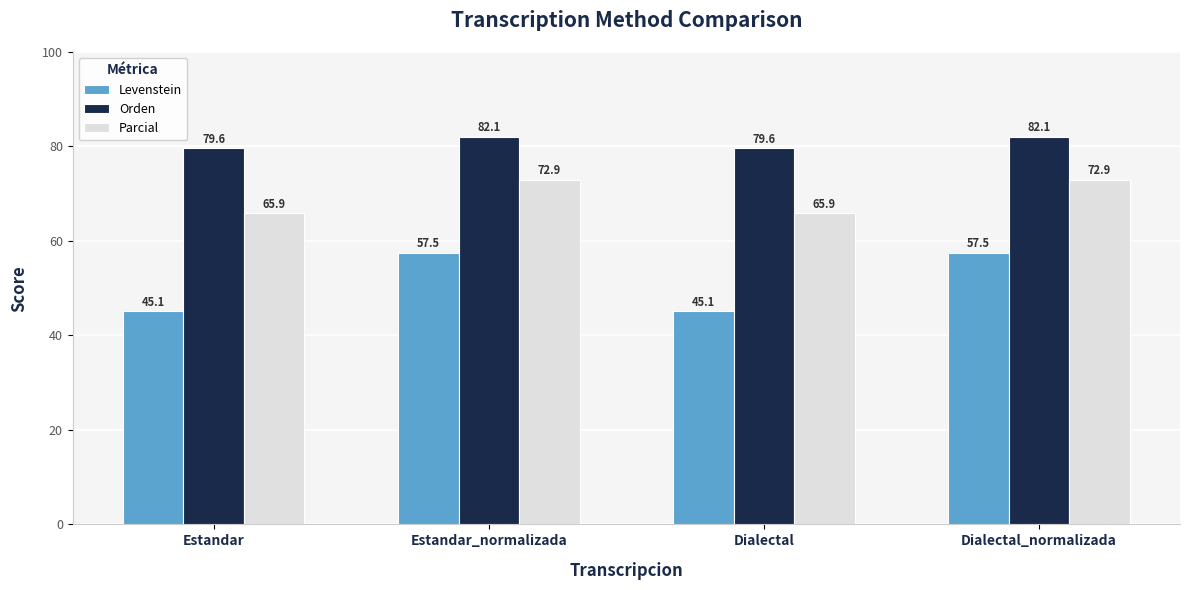

What is the label of the 1st bar from the left?

Estandar